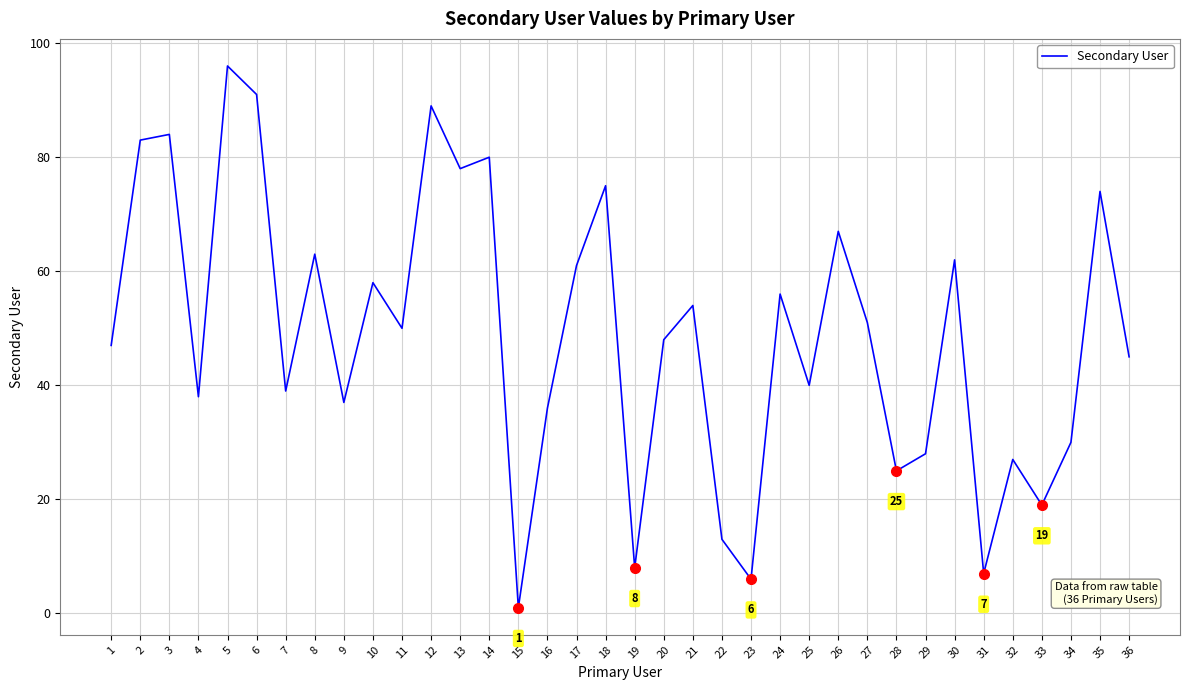

What is the difference between the maximum and minimum values?

95